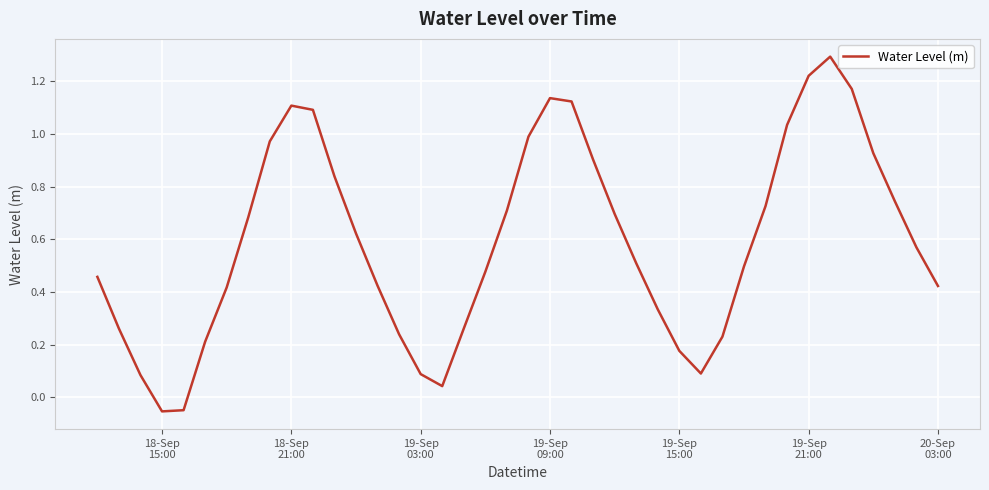

What is the greatest value displayed?

1.3